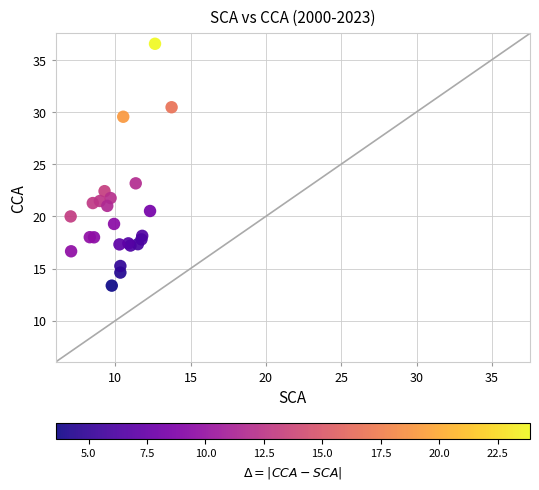

What Y value in the scatter plot is closest to 24?

23.2